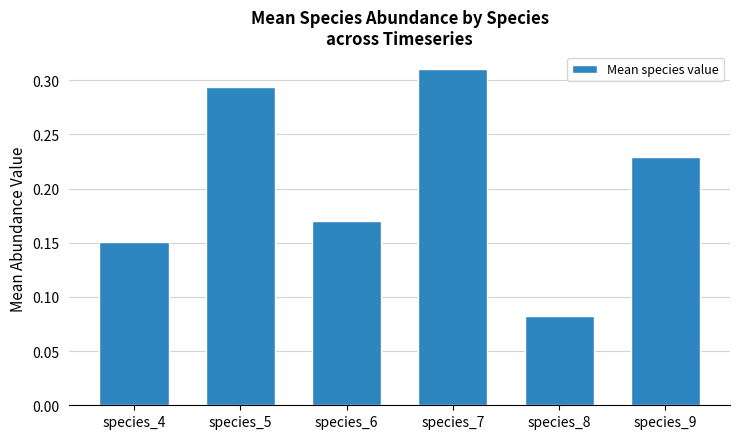

Where is the data nearest to the value 0?

species_8